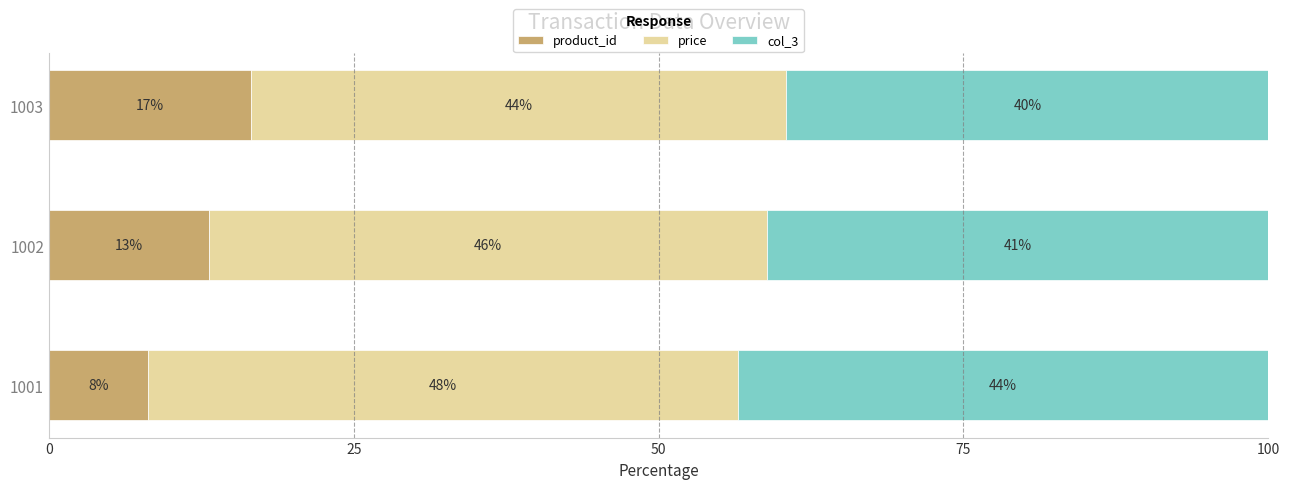

What are all the series names shown in the legend?

product_id, price, col_3